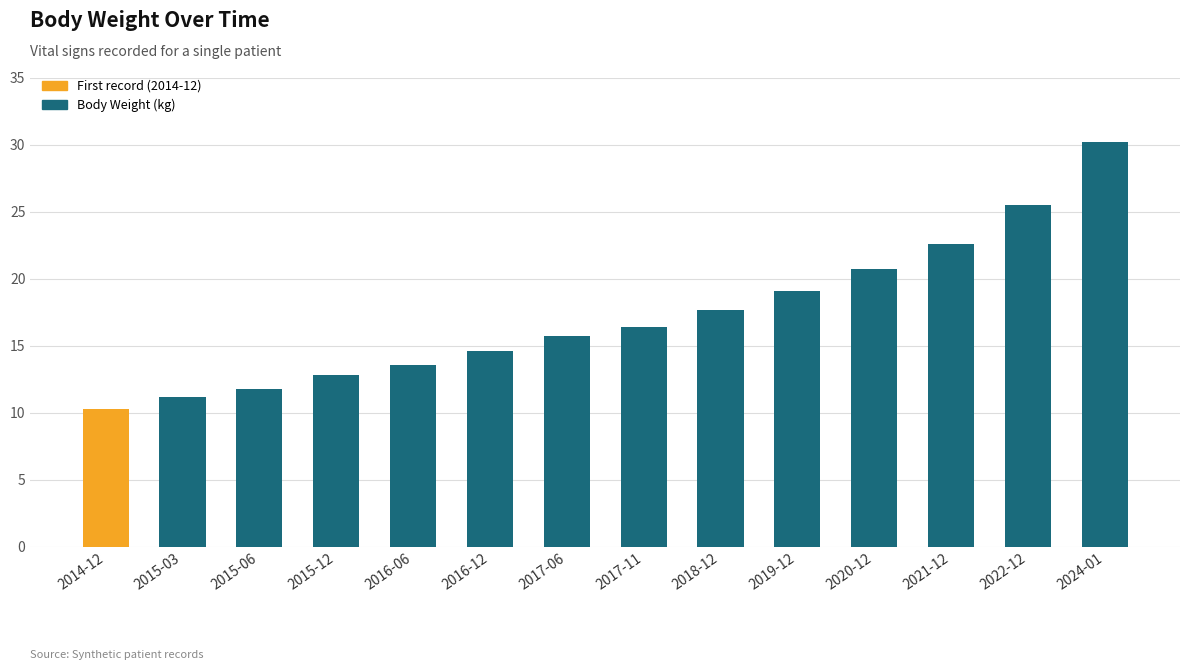

How many data points are above 16?

7